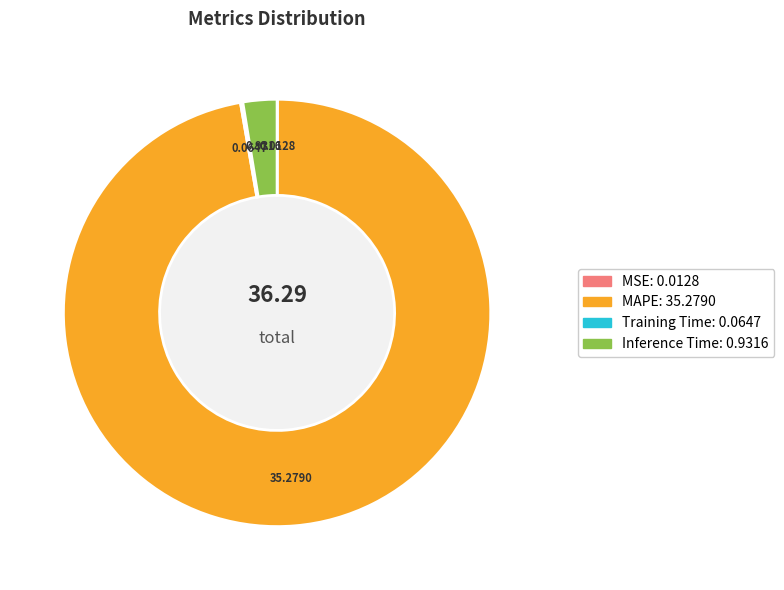

Which slice represents more than half of the pie?

MAPE